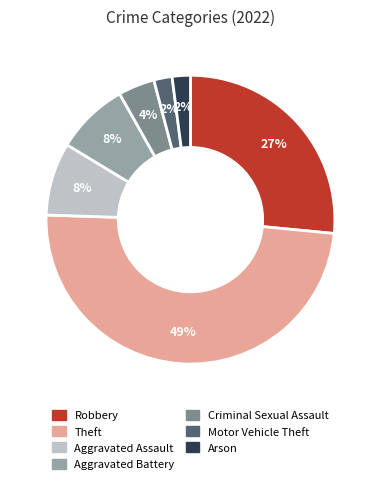

To the nearest percent, what is the difference between the largest and smallest slice percentages?

47%